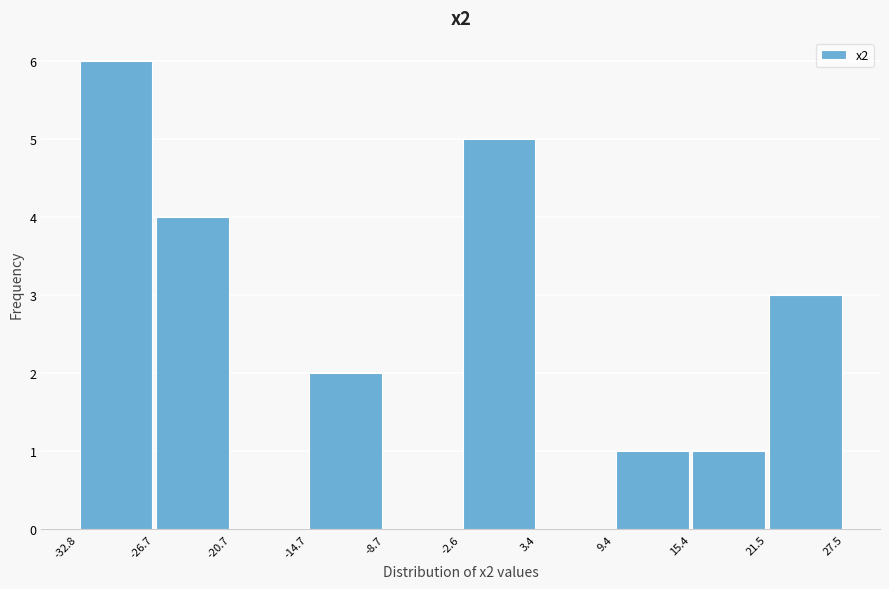

Reading left to right, transcribe this chart: for each bar, give the range it covers on the x-axis and its height. The values are not printed on the chart, so give them approximately, as read against the axis.

-32.8 to -26.7: 6
-26.7 to -20.7: 4
-20.7 to -14.7: 0
-14.7 to -8.7: 2
-8.7 to -2.6: 0
-2.6 to 3.4: 5
3.4 to 9.4: 0
9.4 to 15.4: 1
15.4 to 21.5: 1
21.5 to 27.5: 3